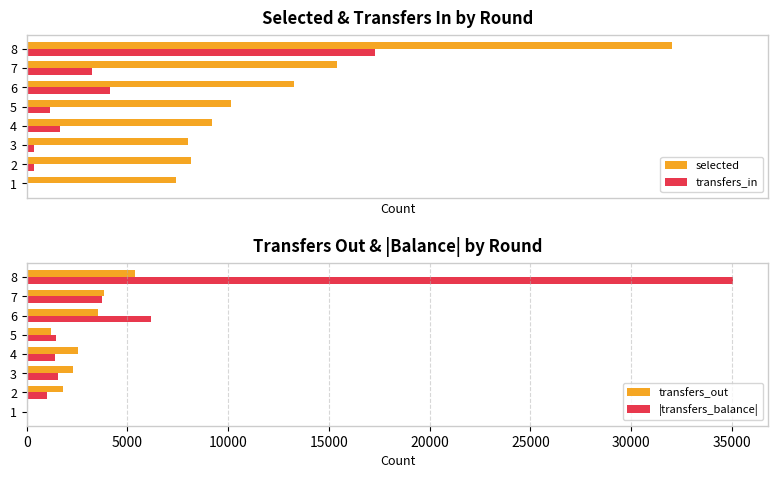

How many bars are there in total?

32